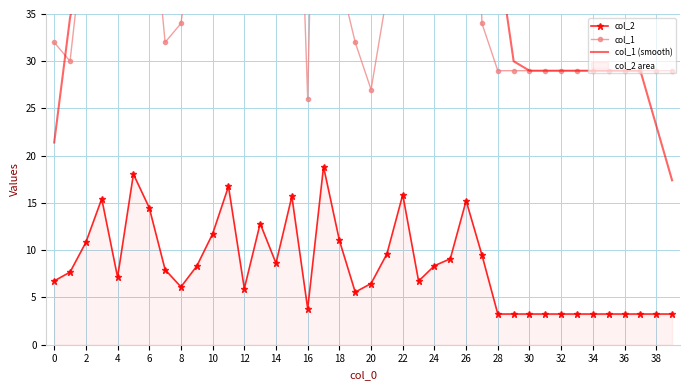

Reading right to left, extract all data points from this chart.

col_2: 3.2	3.2	3.2	3.2	3.2	3.2	3.2	3.2	3.2	3.2	3.2	3.2	9.5	15.2	9.1	8.4	6.7	15.9	9.6	6.5	5.6	11.0	18.8	3.8	15.7	8.6	12.8	5.9	16.8	11.7	8.3	6.1	7.9	14.5	18.1	7.1	15.4	10.8	7.7	6.8
col_1: 29.0	29.0	29.0	29.0	29.0	29.0	29.0	29.0	29.0	29.0	29.0	29.0	34.0	87.0	55.0	48.0	40.0	54.0	37.0	27.0	32.0	39.0	101.0	26.0	76.0	44.0	46.0	37.0	70.0	45.0	46.0	34.0	32.0	50.0	75.0	39.0	66.0	45.0	30.0	32.0
col_1 (smooth): 17.4	23.2	29.0	29.0	29.0	29.0	29.0	29.0	29.0	29.0	30.0	41.6	46.8	50.6	52.8	56.8	46.8	41.2	38.0	37.8	47.2	45.0	54.8	57.2	58.6	45.8	54.6	48.4	48.8	46.4	45.4	41.4	47.4	46.0	52.4	55.0	51.0	42.4	34.6	21.4